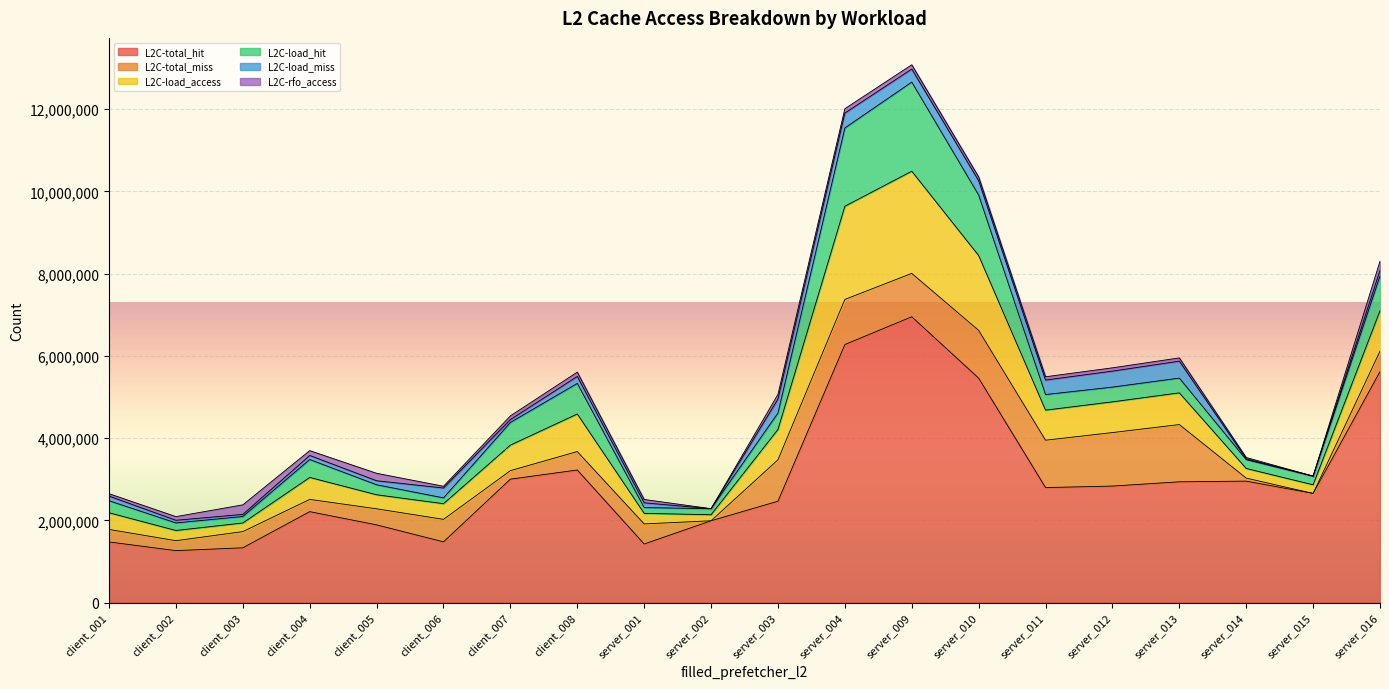

What are all the series names shown in the legend?

L2C-total_hit, L2C-total_miss, L2C-load_access, L2C-load_hit, L2C-load_miss, L2C-rfo_access